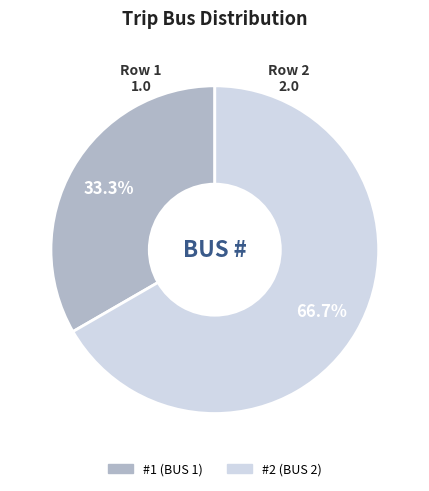

Is there any slice that represents more than half of the pie?

Yes